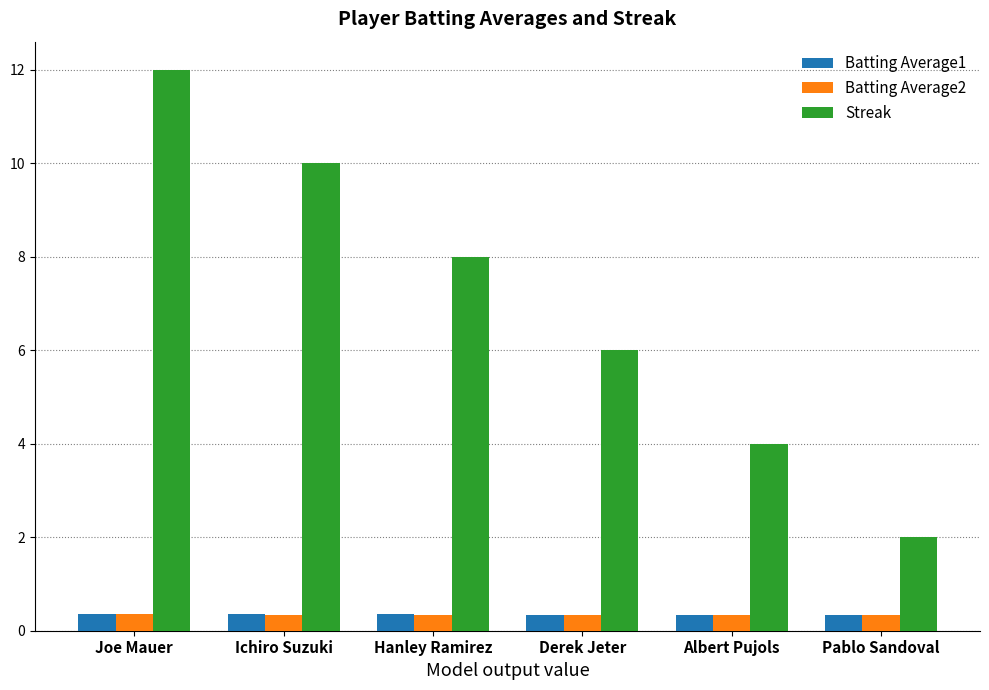

At which category is the sum across all series the highest?

Joe Mauer